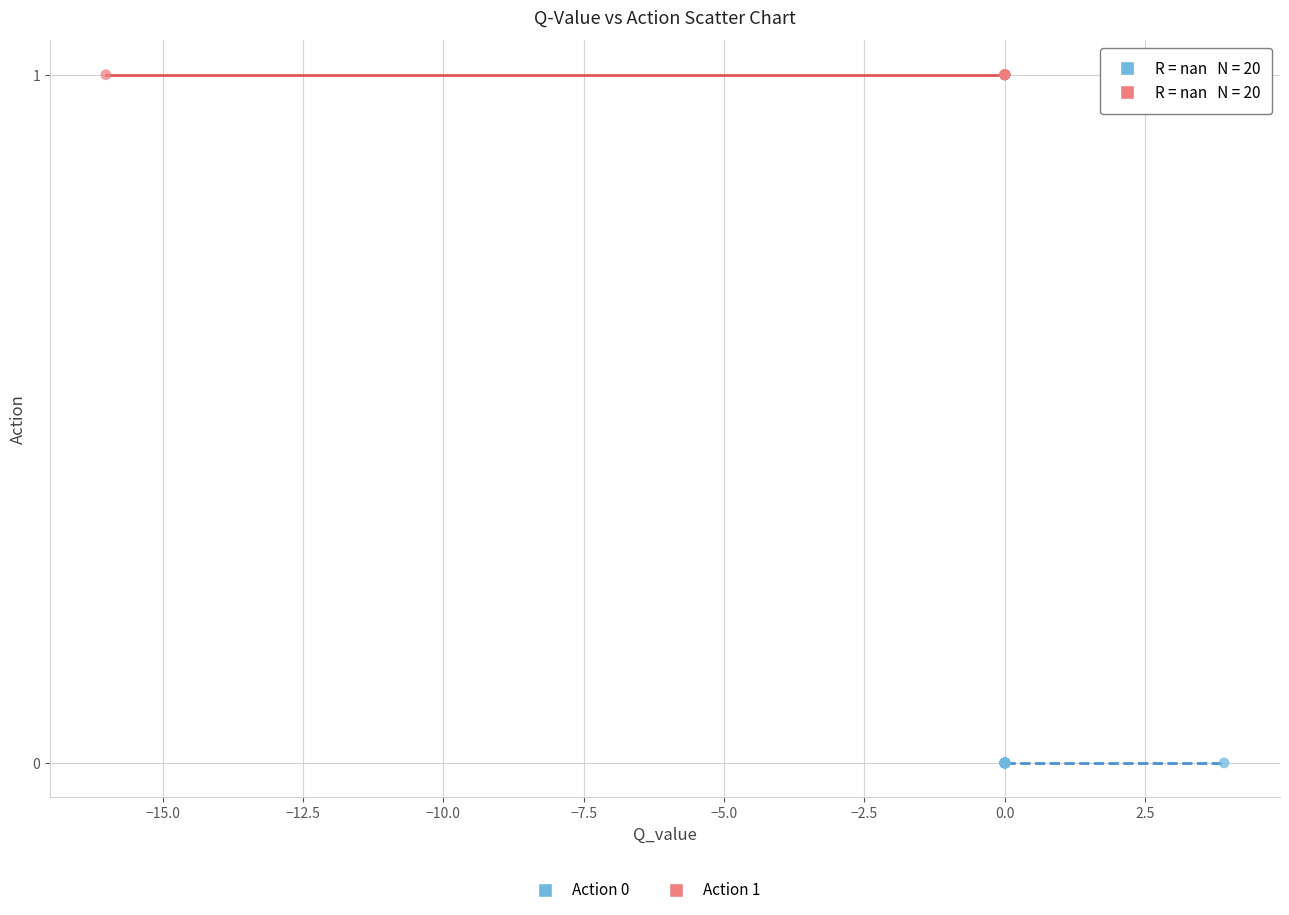

Which series reaches the minimum Y coordinate?

Action 0